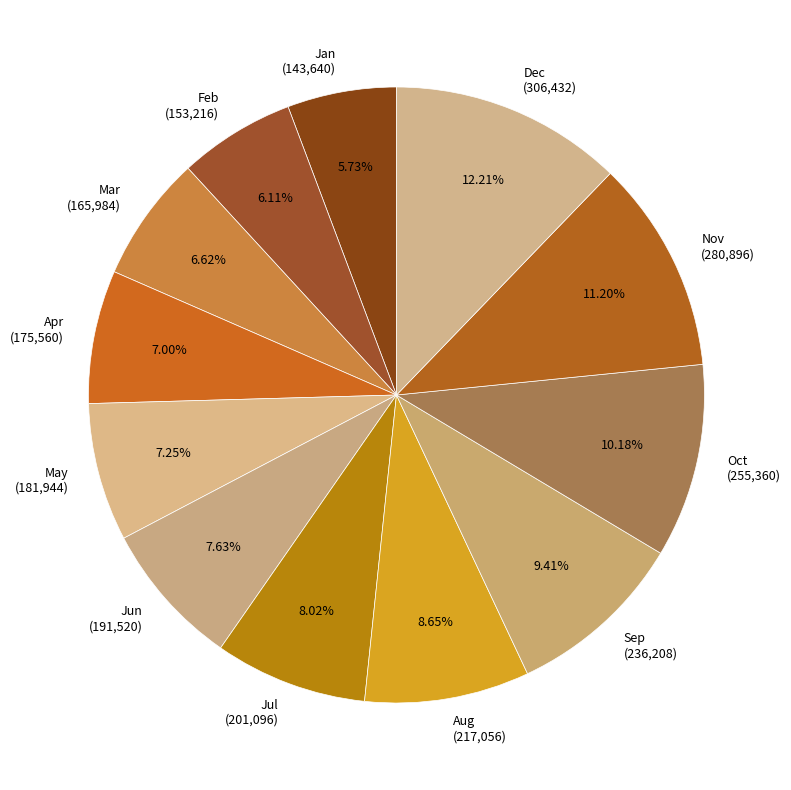

What is the total percentage of Mar and May?

13.9%